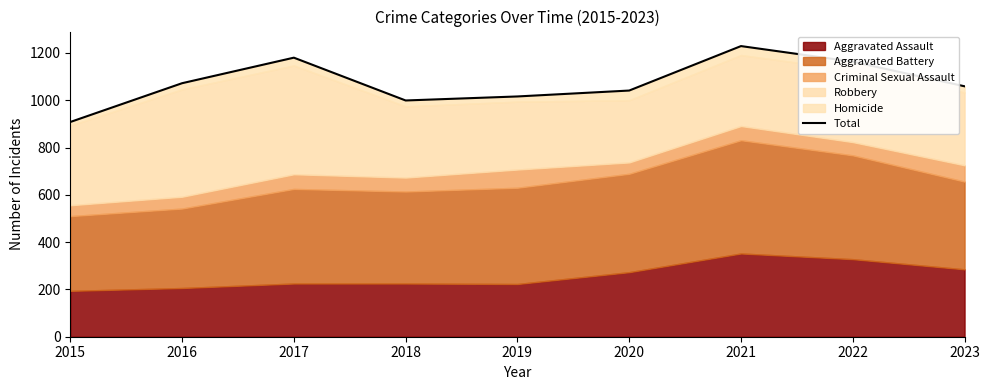

What is the difference between the maximum and minimum values?

321